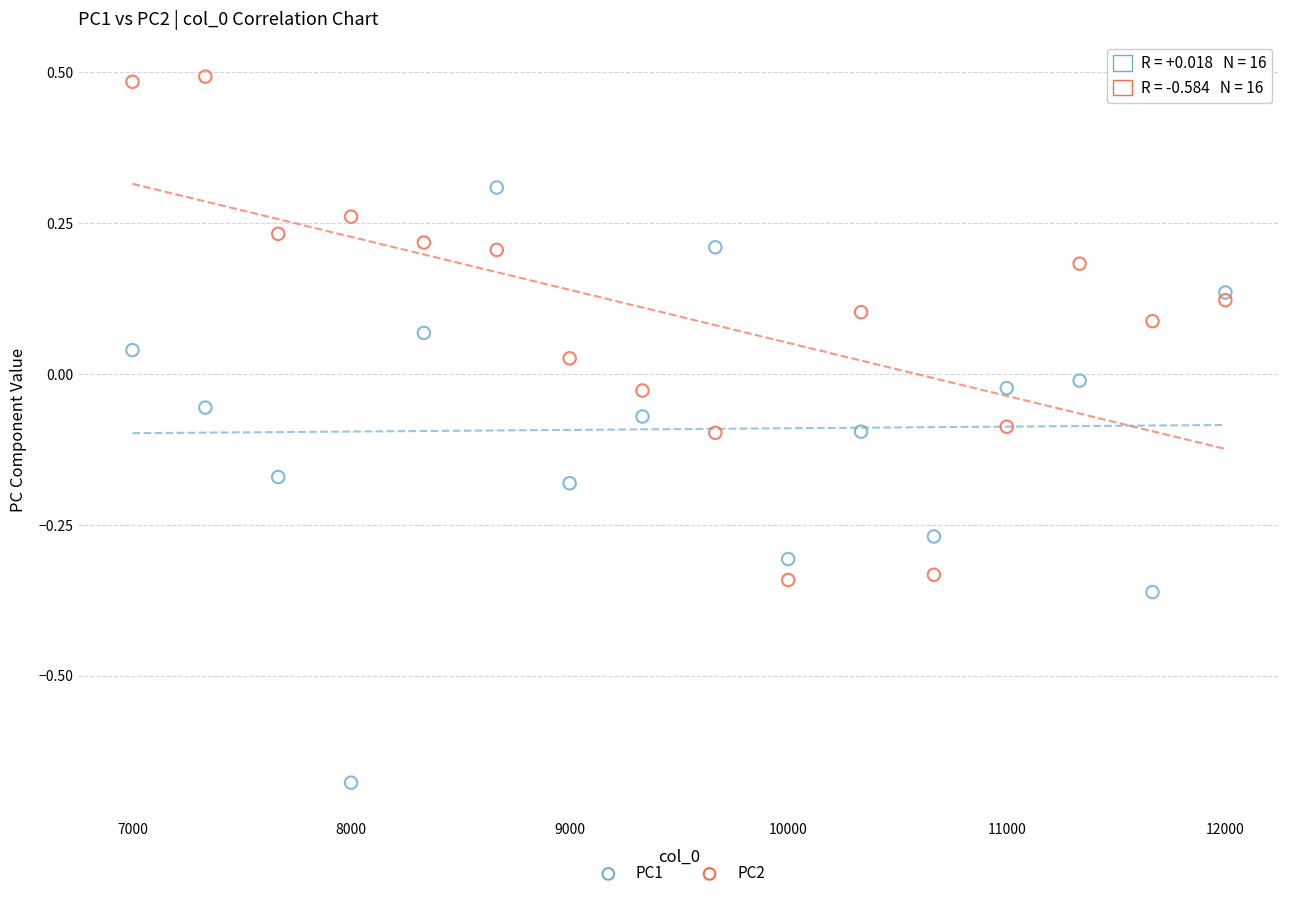

Which series has the largest Y range (max minus min)?

PC1